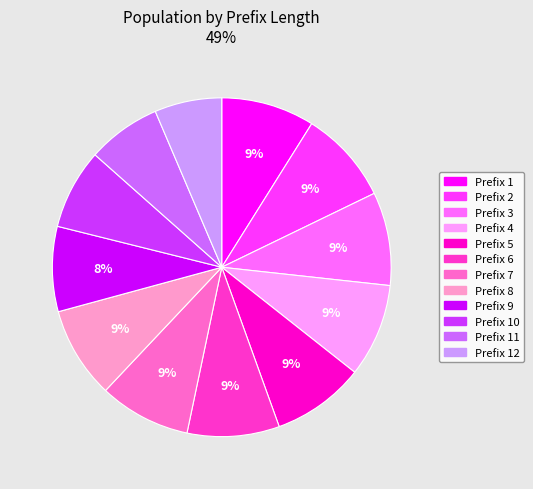

Is the sum of Prefix 6 and Prefix 2 greater than half?

No